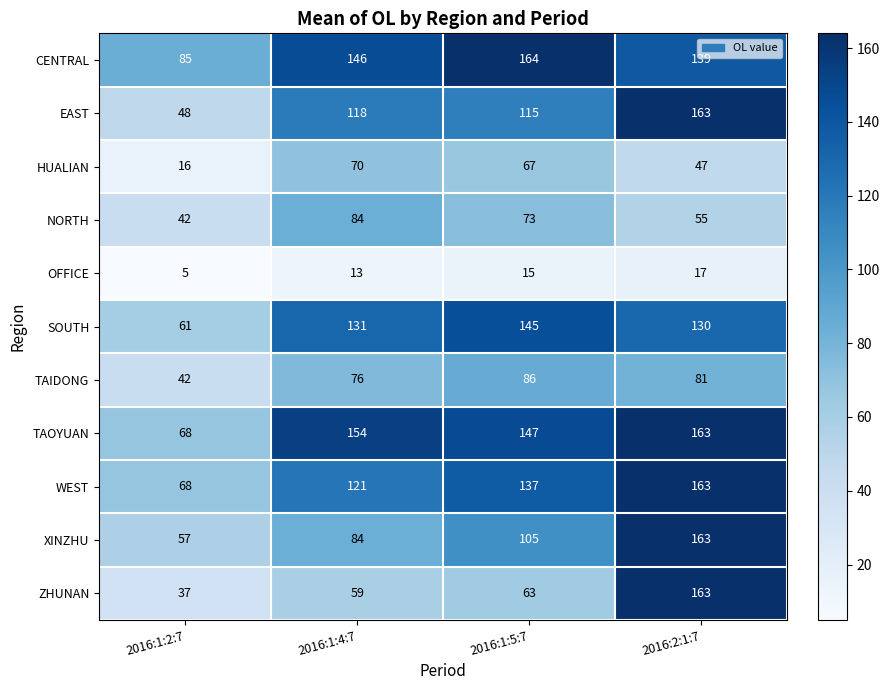

Rank the categories by SOUTH value from lowest to highest.

2016:1:2:7, 2016:2:1:7, 2016:1:4:7, 2016:1:5:7